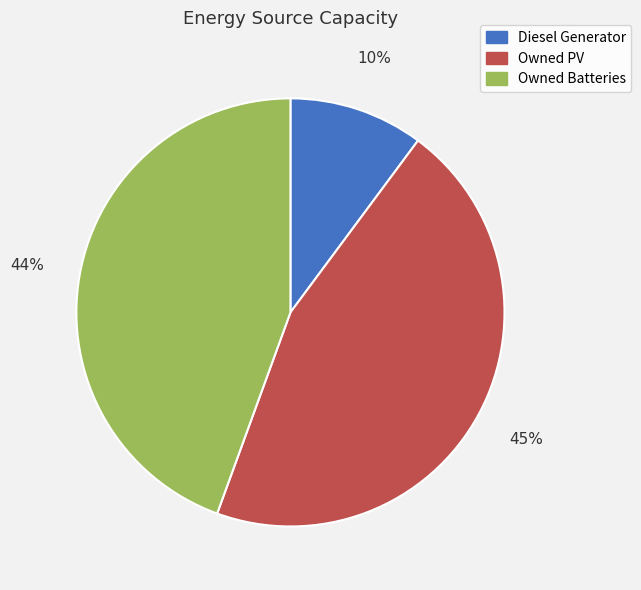

Does Diesel Generator account for over 50% of the chart?

No